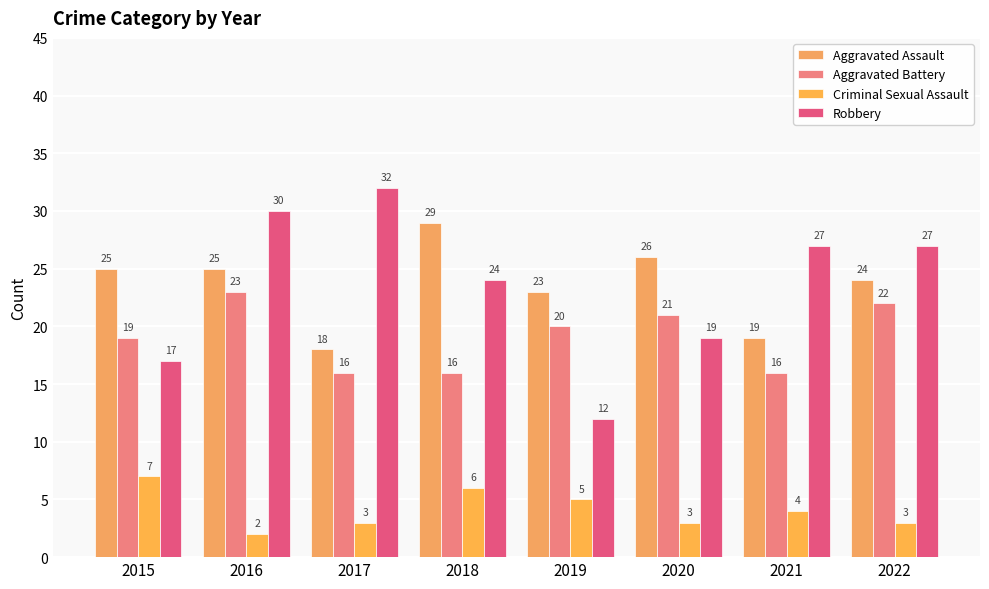

What value does the Aggravated Assault series have at 2019?

23